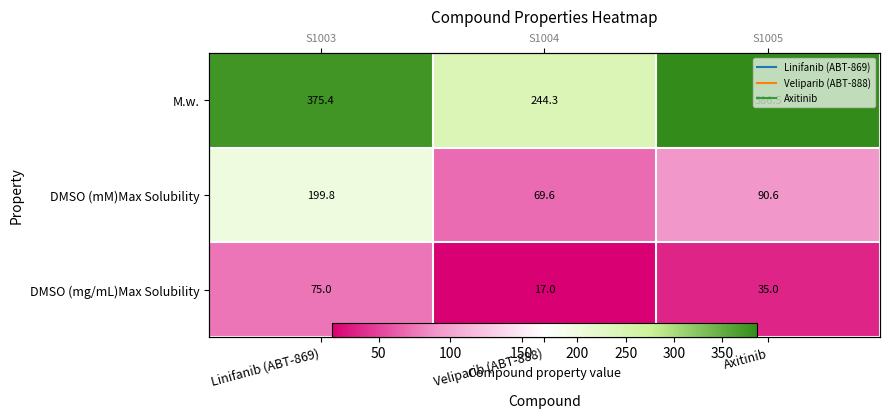

What is the spread (max minus min) of values at Linifanib (ABT-869)?

300.4